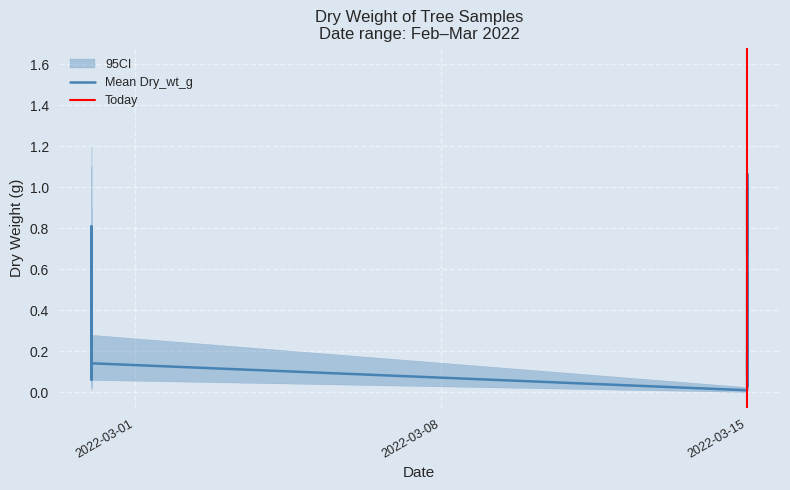

Rank the series at 22 from lowest to highest value.

CI_lower, Mean Dry_wt_g, CI_upper